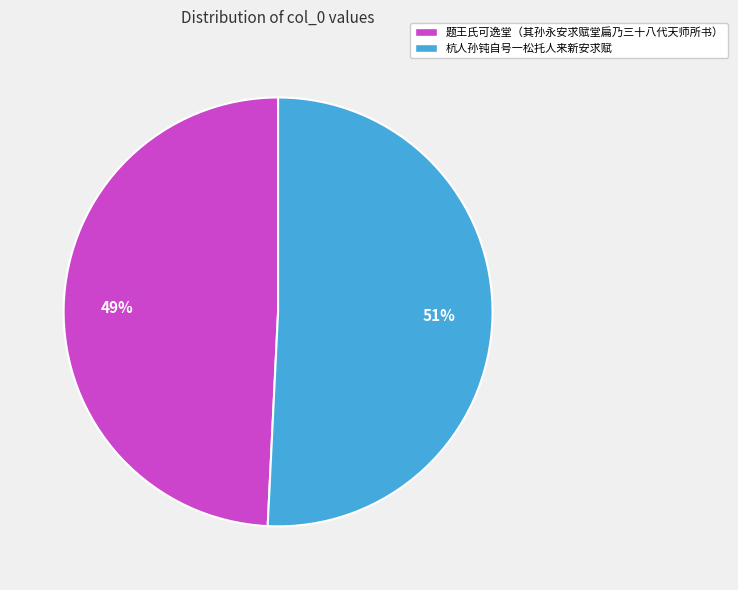

To the nearest percent, what is the average slice percentage?

50%